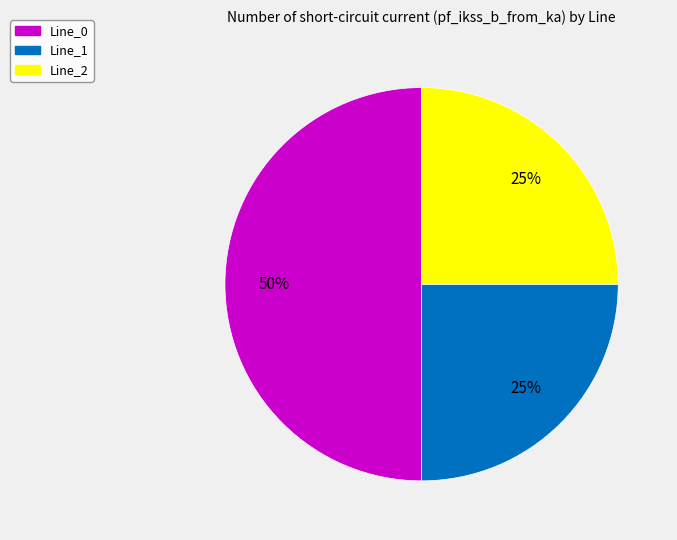

To the nearest percent, what is the average slice percentage?

33%